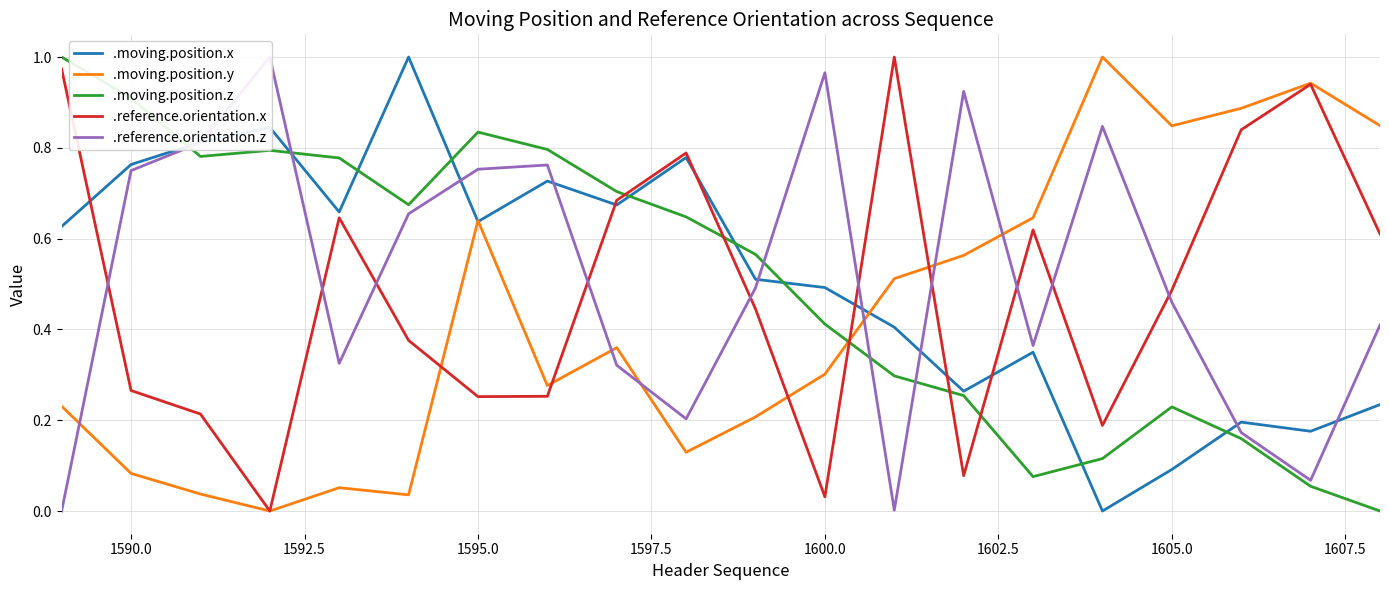

Which series has the largest total across all categories?

.reference.orientation.z